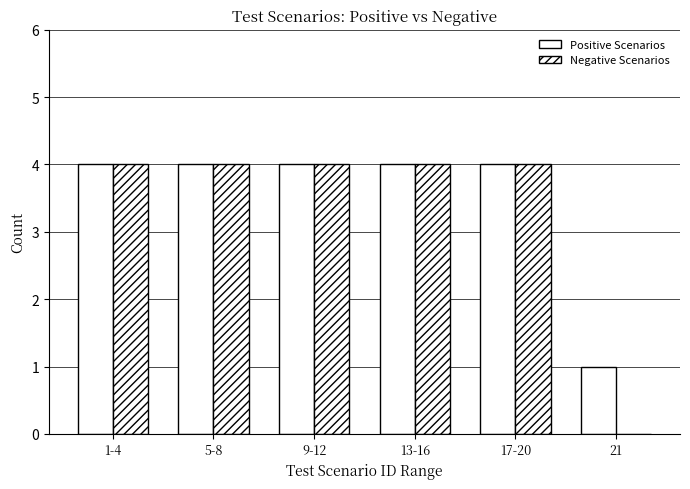

What is the label of the 1st bar from the left?

1-4